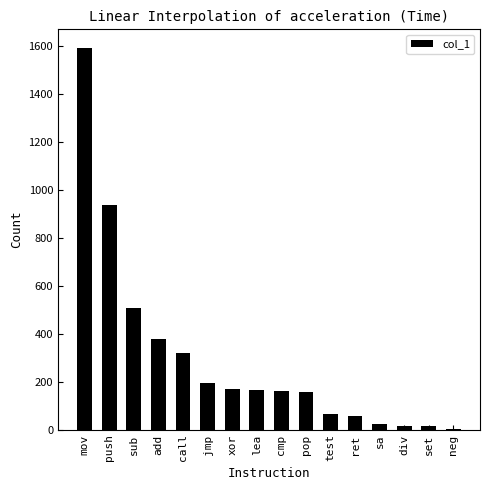

What is the sum of the values at sa and xor?

191